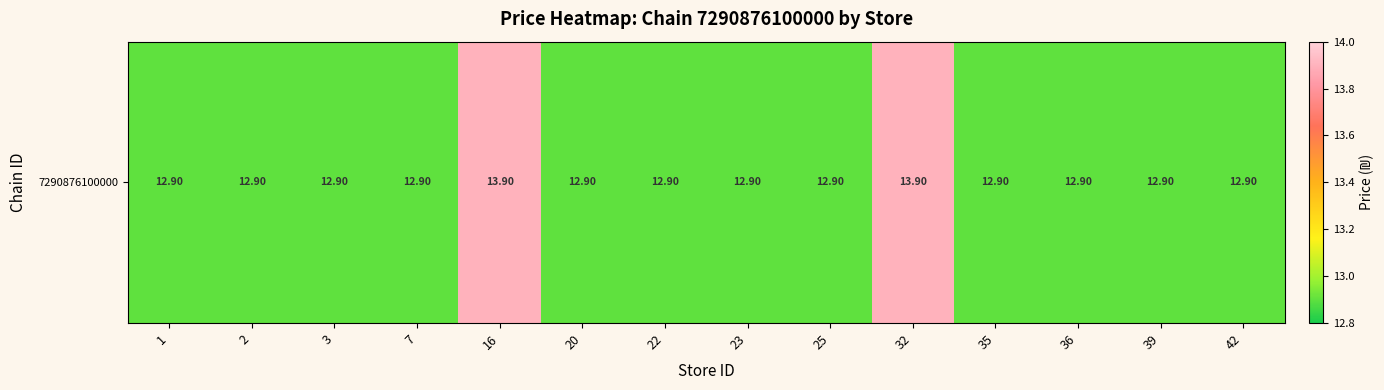

The chart shows a value of 19.3 at 7. True or false?

False